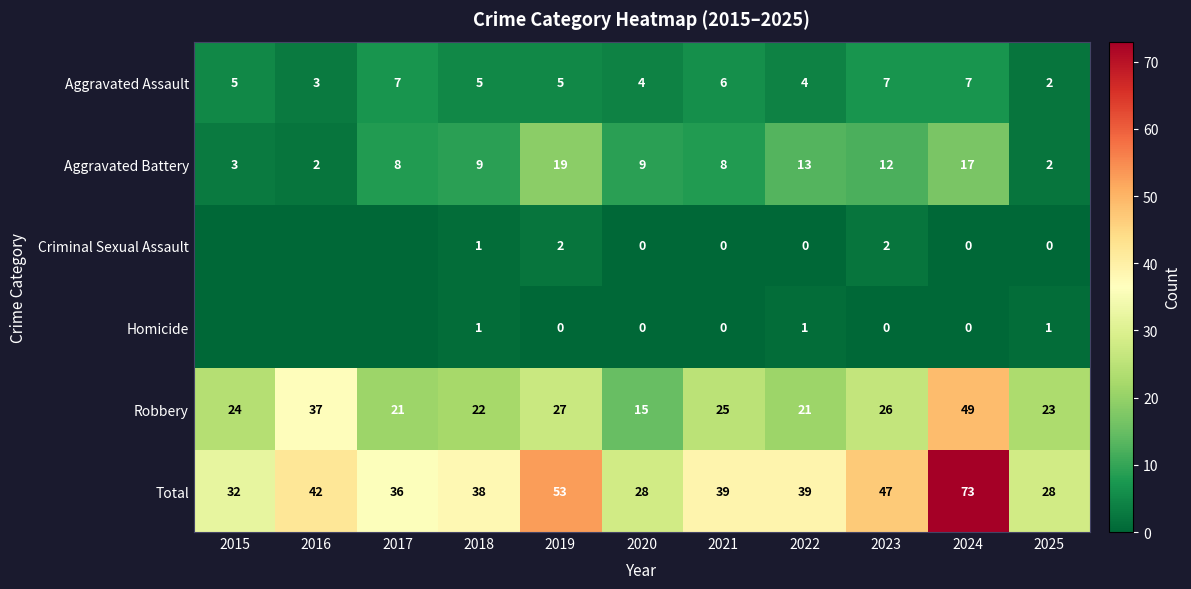

What is the difference between the maximum and second lowest values in the Total series?

45